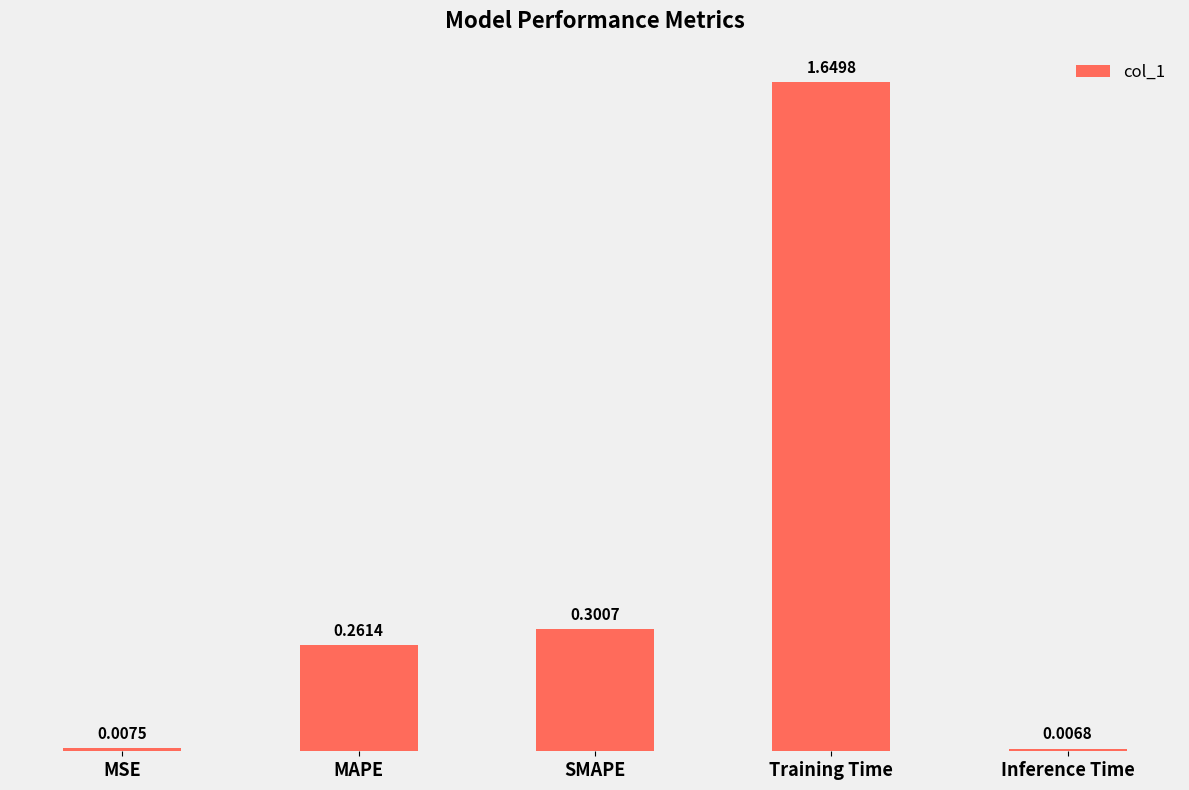

Which category has the lowest value across all series?

Inference Time